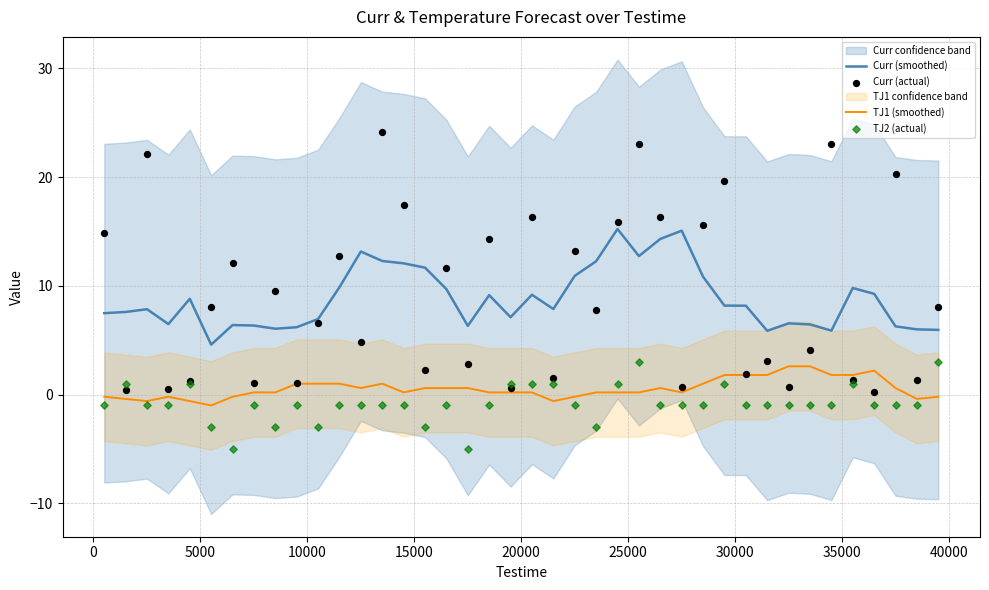

True or false: TJ1 (smoothed) and Curr (smoothed) cross at least once.

False